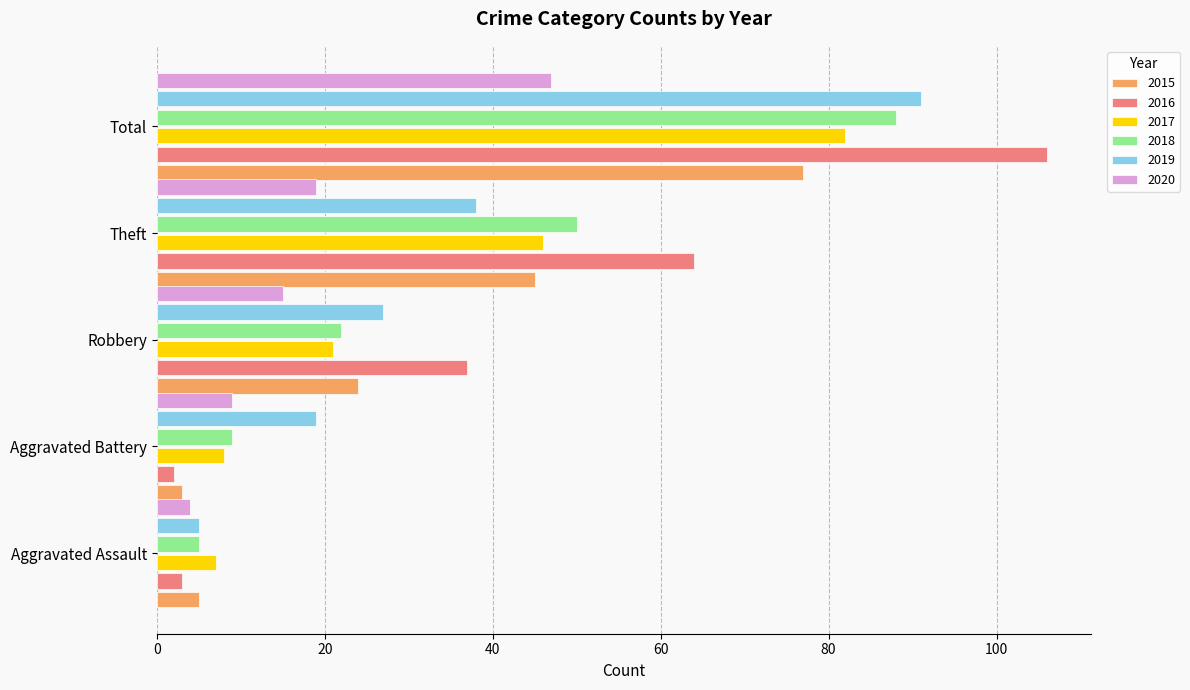

Between Aggravated Assault and Robbery, which series saw the biggest shift?

2016